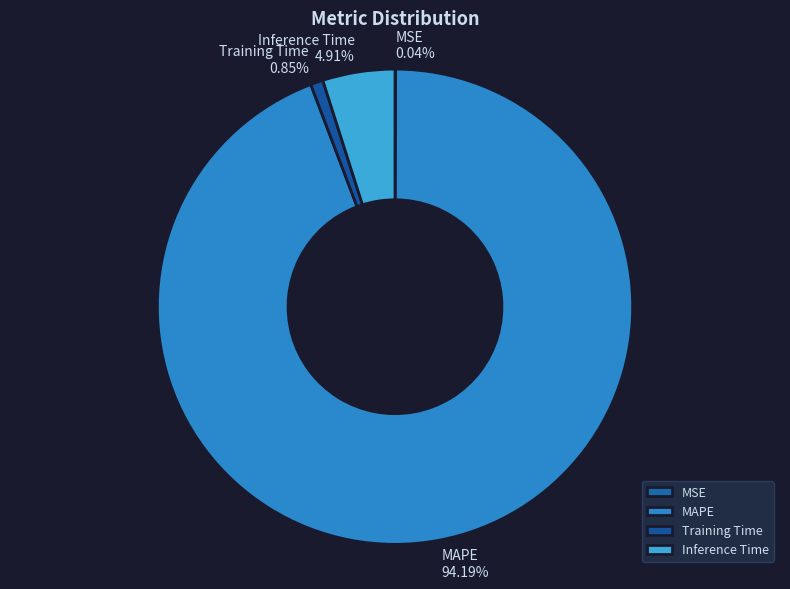

Which category has the biggest portion of the pie?

MAPE